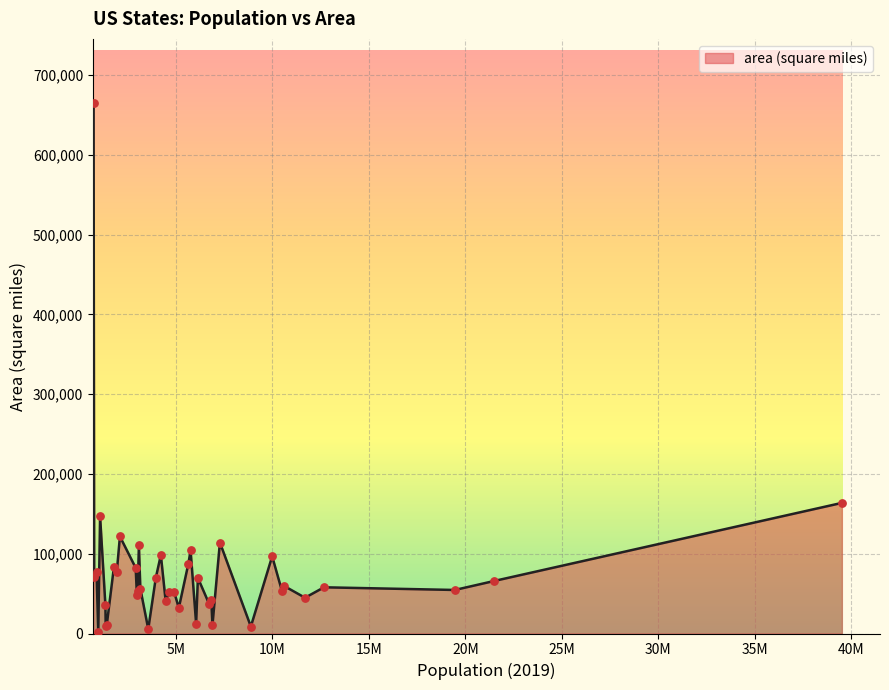

What is the greatest value displayed?

665384